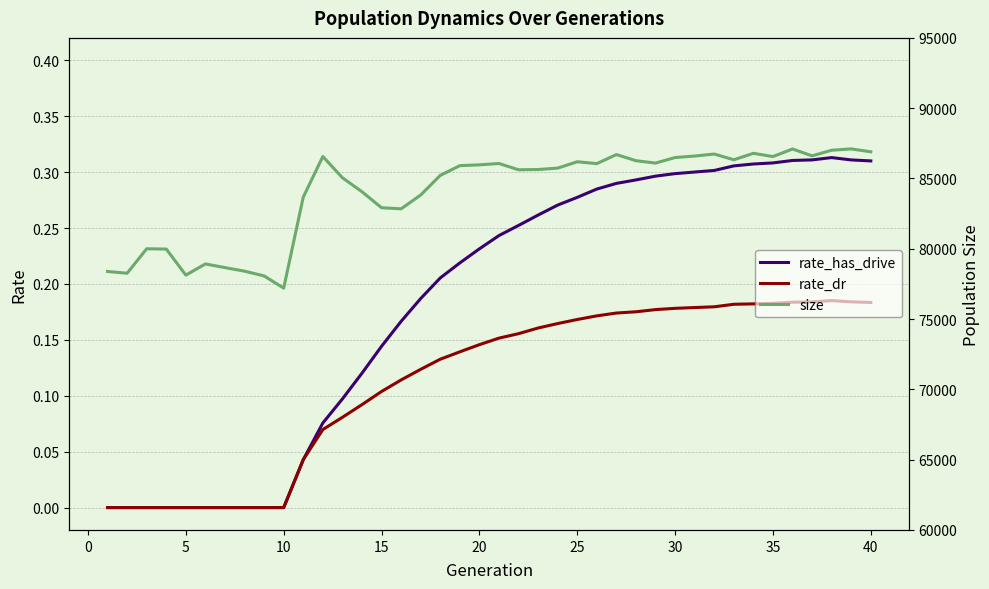

True or false: rate_dr and size cross at least once.

False